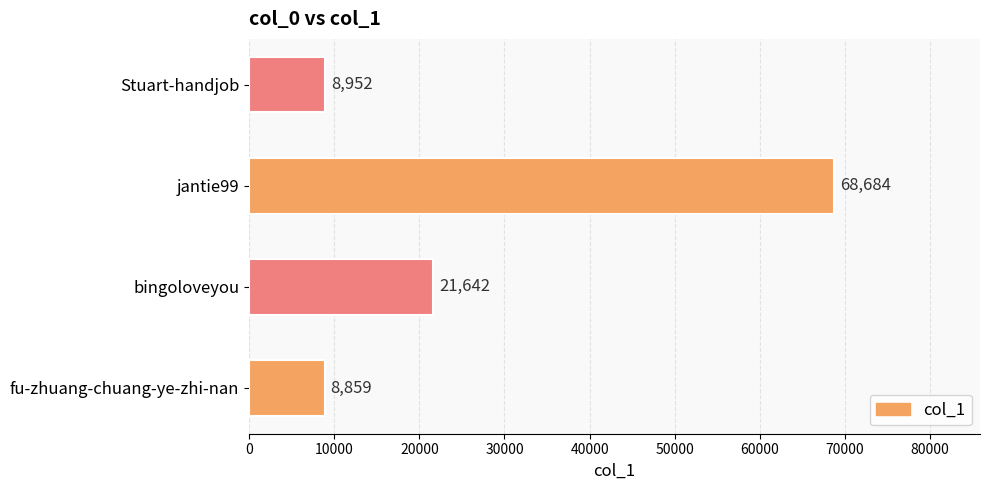

What is the difference between the maximum and minimum values?

59825